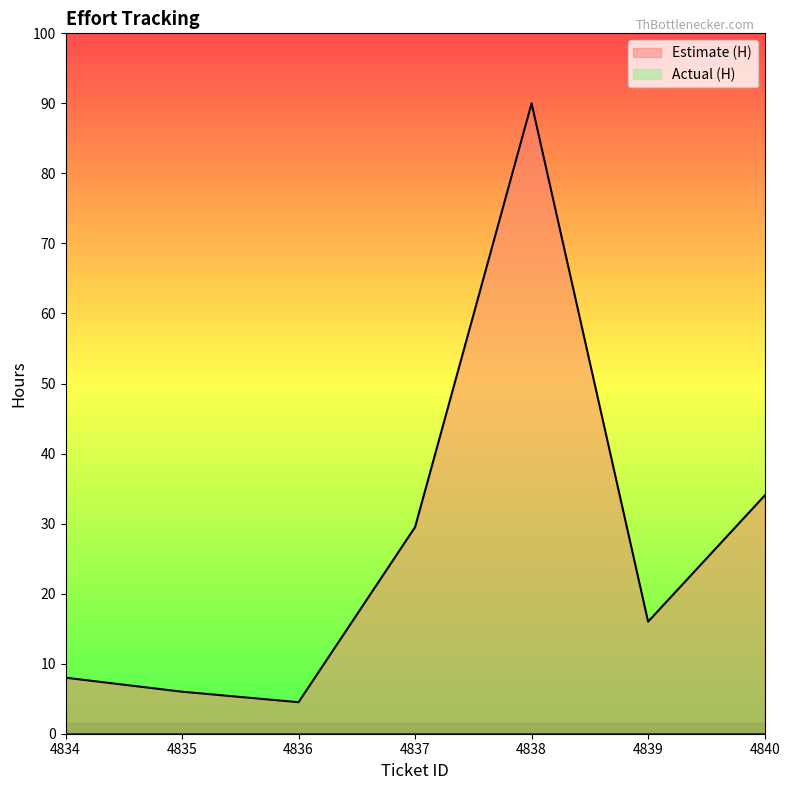

Rank the categories by value from highest to lowest.

4838, 4840, 4837, 4839, 4834, 4835, 4836